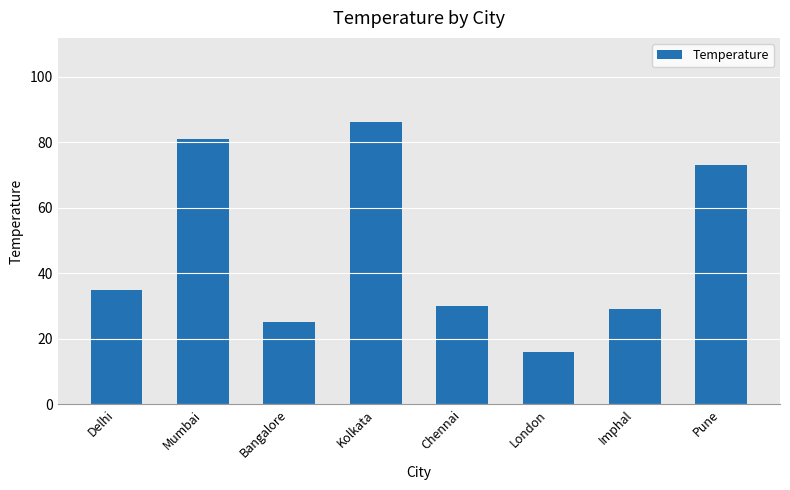

Count the number of categories in the chart.

8